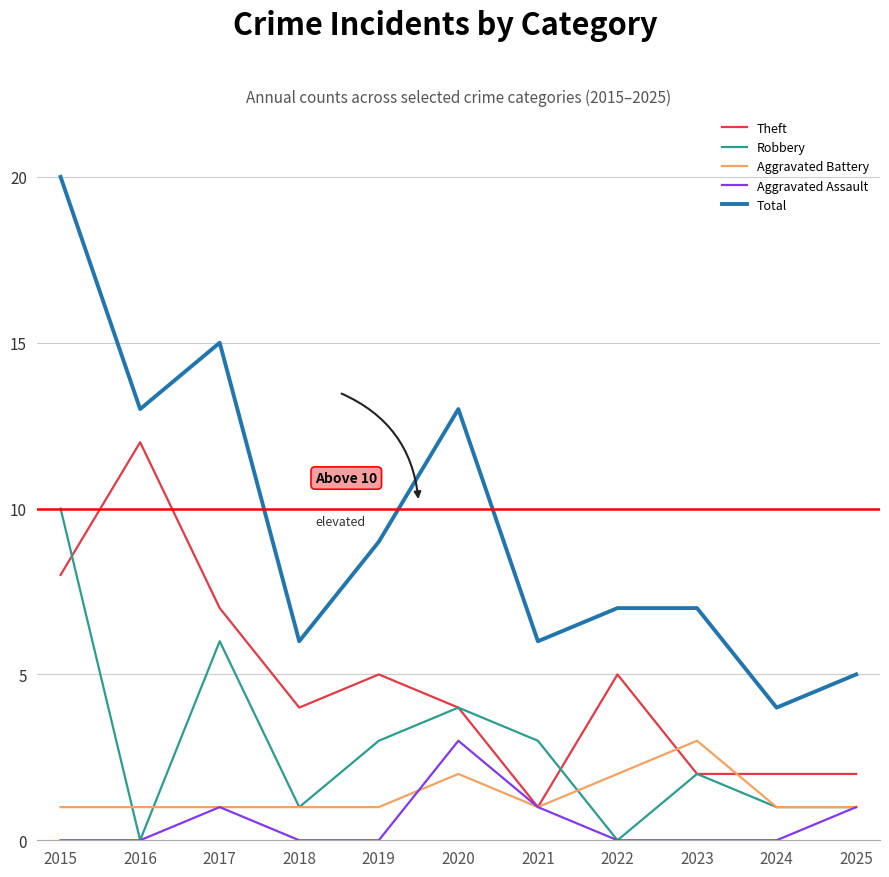

Reading right to left, list all the values displayed in this chart.

Theft: 2025=2	2024=2	2023=2	2022=5	2021=1	2020=4	2019=5	2018=4	2017=7	2016=12	2015=8
Robbery: 2025=1	2024=1	2023=2	2022=0	2021=3	2020=4	2019=3	2018=1	2017=6	2016=0	2015=10
Aggravated Battery: 2025=1	2024=1	2023=3	2022=2	2021=1	2020=2	2019=1	2018=1	2017=1	2016=1	2015=1
Aggravated Assault: 2025=1	2024=0	2023=0	2022=0	2021=1	2020=3	2019=0	2018=0	2017=1	2016=0	2015=0
Total: 2025=5	2024=4	2023=7	2022=7	2021=6	2020=13	2019=9	2018=6	2017=15	2016=13	2015=20